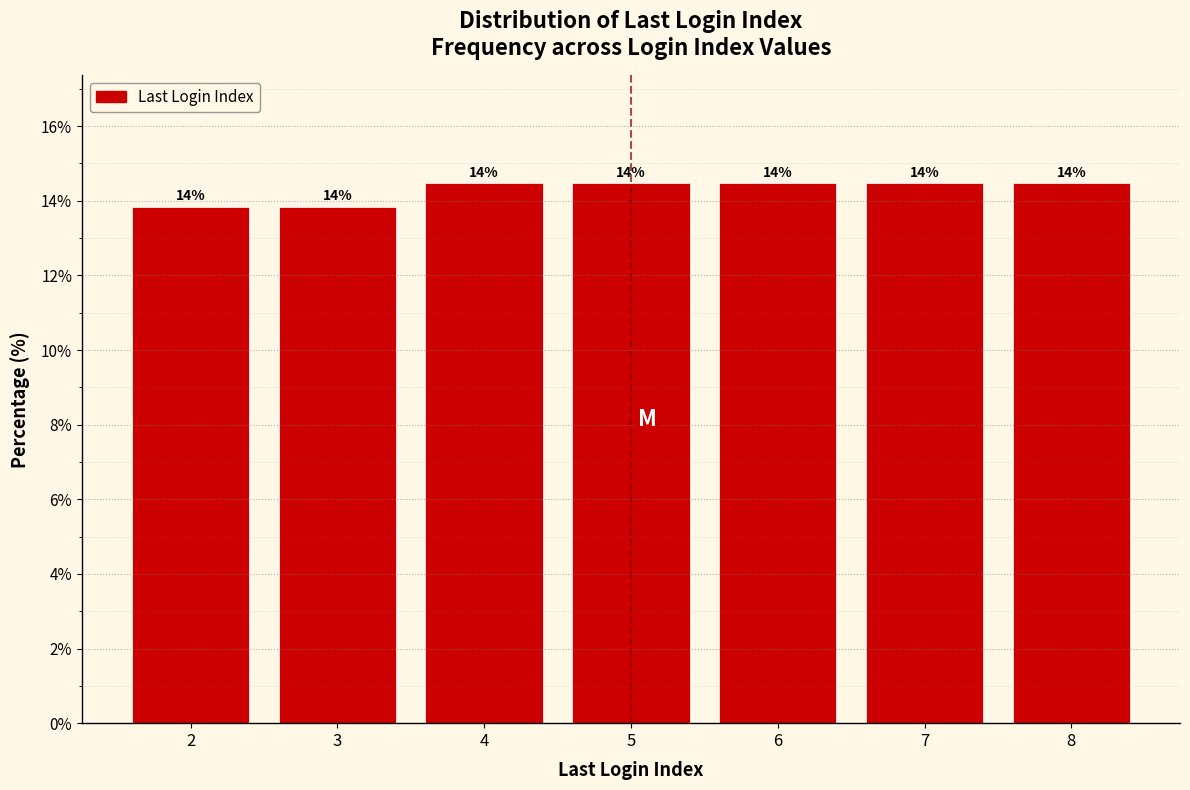

Are the bars horizontal?

No